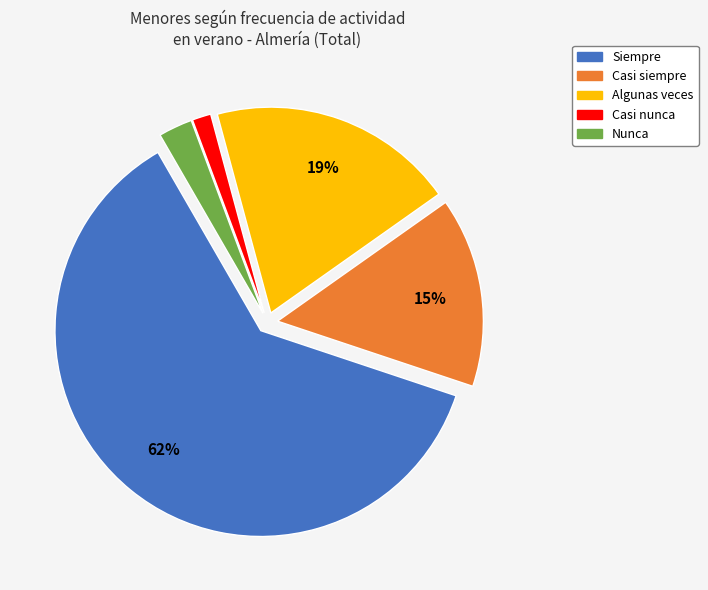

To the nearest percent, what is the average slice percentage?

20%